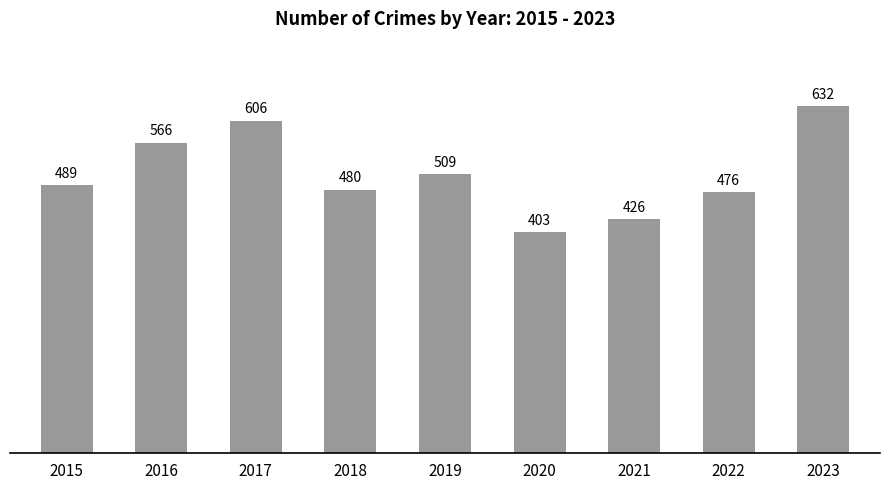

Rank the categories by value from lowest to highest.

2020, 2021, 2022, 2018, 2015, 2019, 2016, 2017, 2023